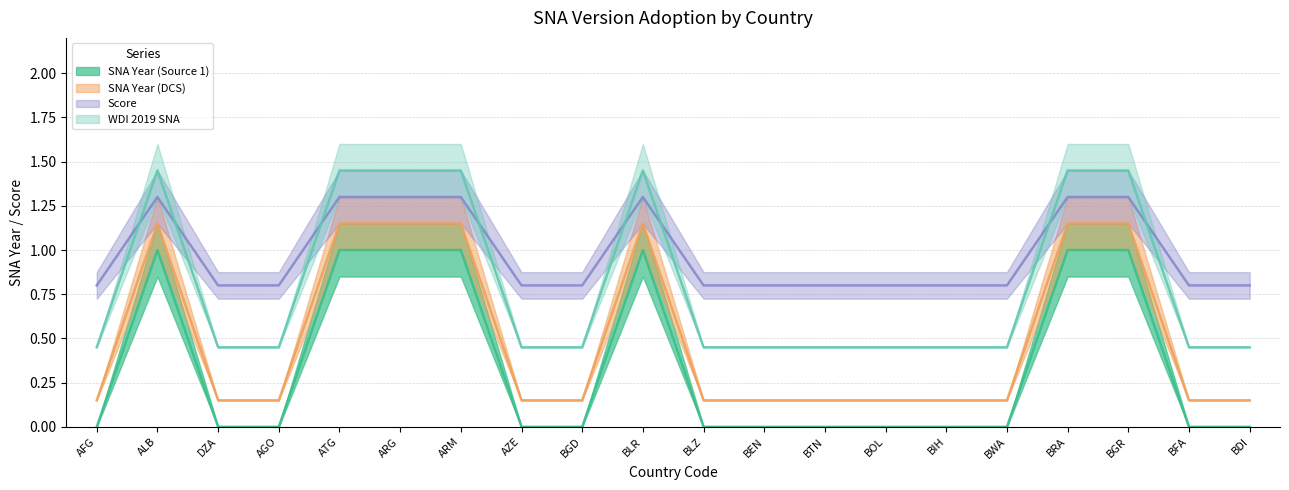

The Score series shows 1.3 at BLR. True or false?

True